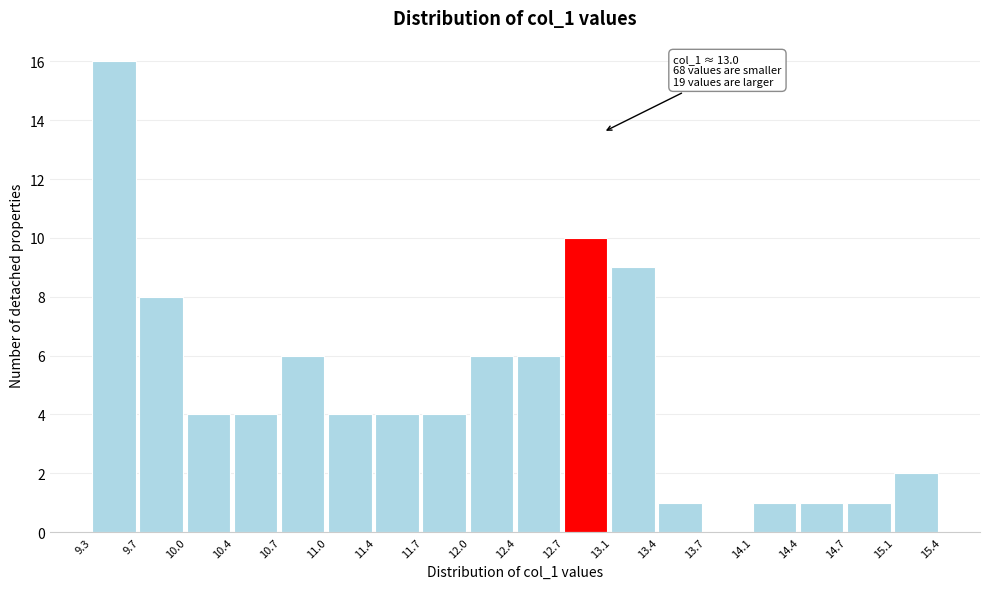

Over which range of the x-axis is the bar tallest?

9.3 to 9.7